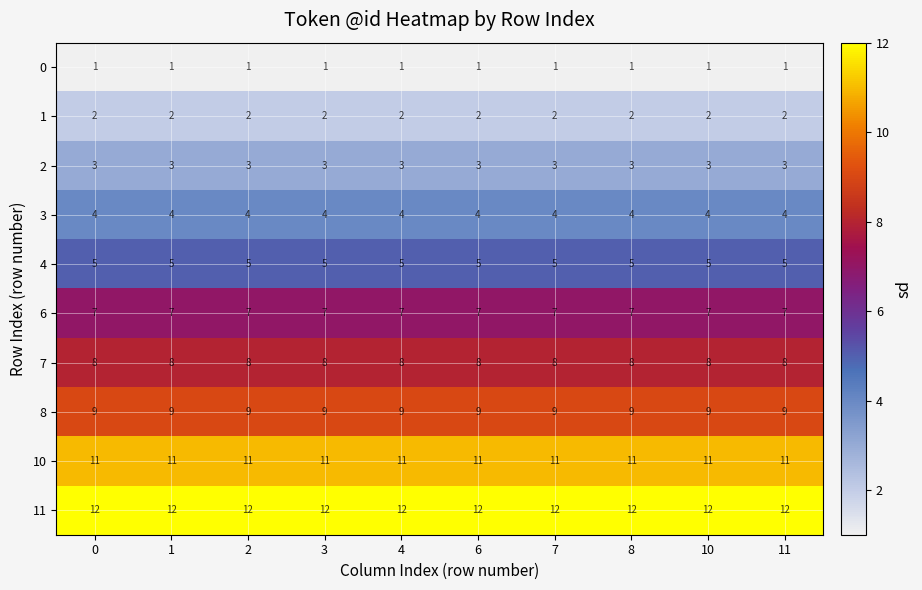

Which series has the largest total across all categories?

11